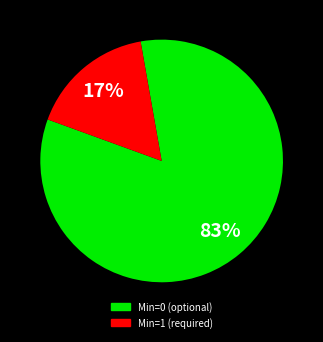

To the nearest percent, what is the average slice percentage?

50%